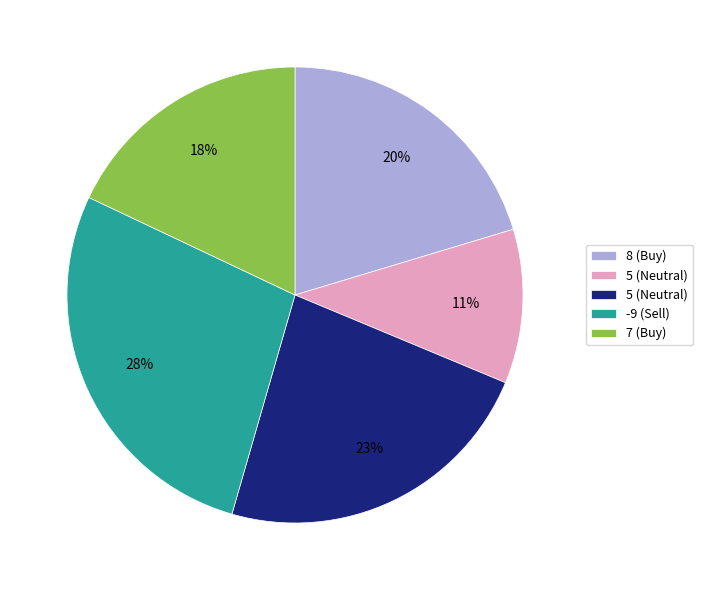

To the nearest percent, what is the difference between the largest and smallest slice percentages?

17%